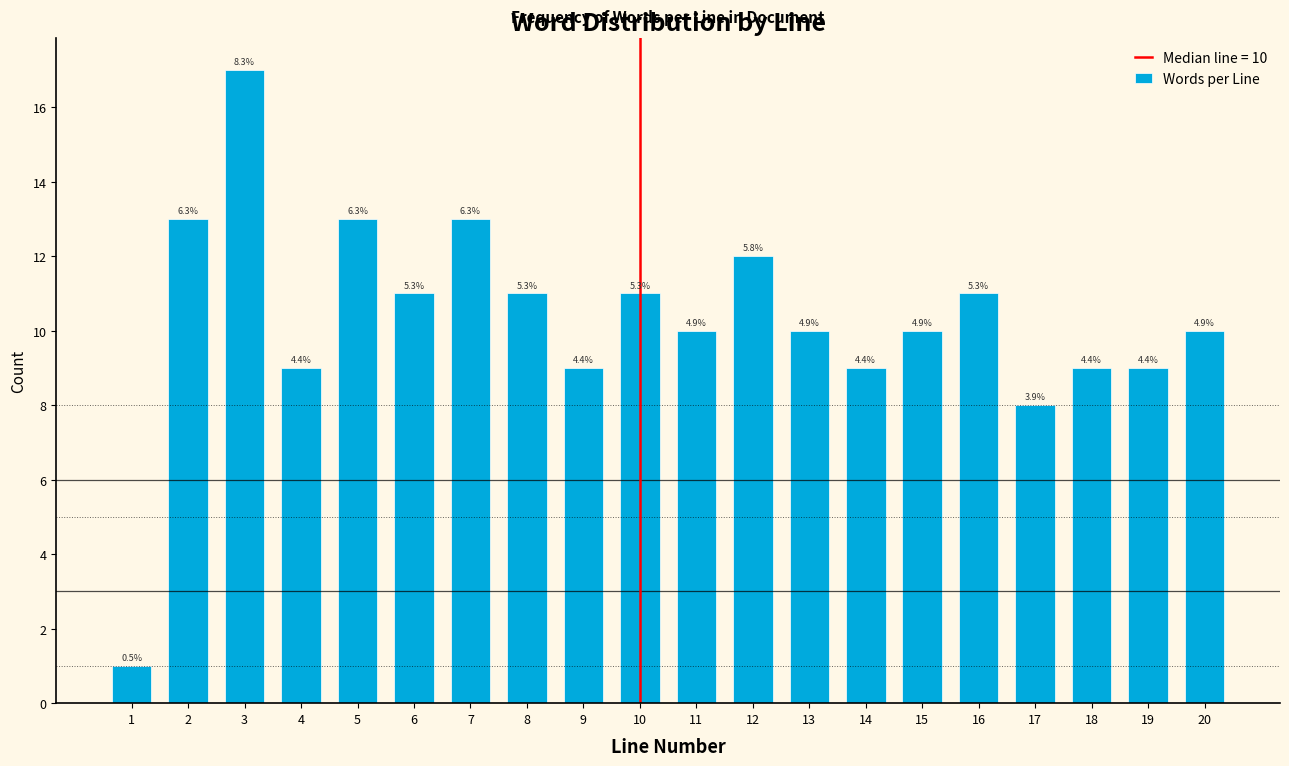

How many bars are there in total?

20